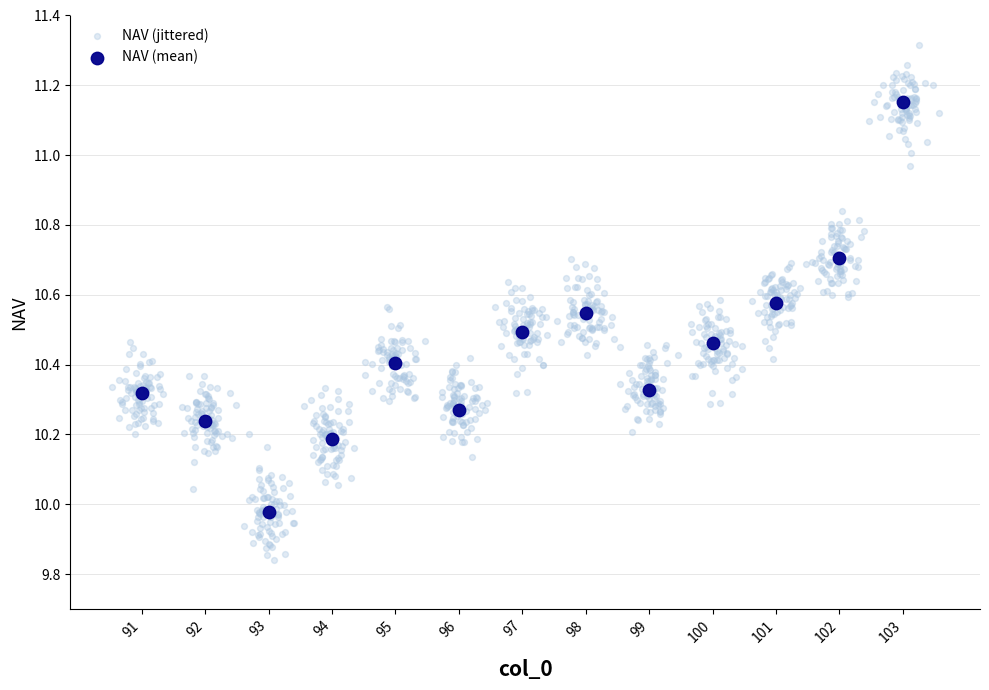

Which series has the widest spread of Y values?

NAV (jittered)